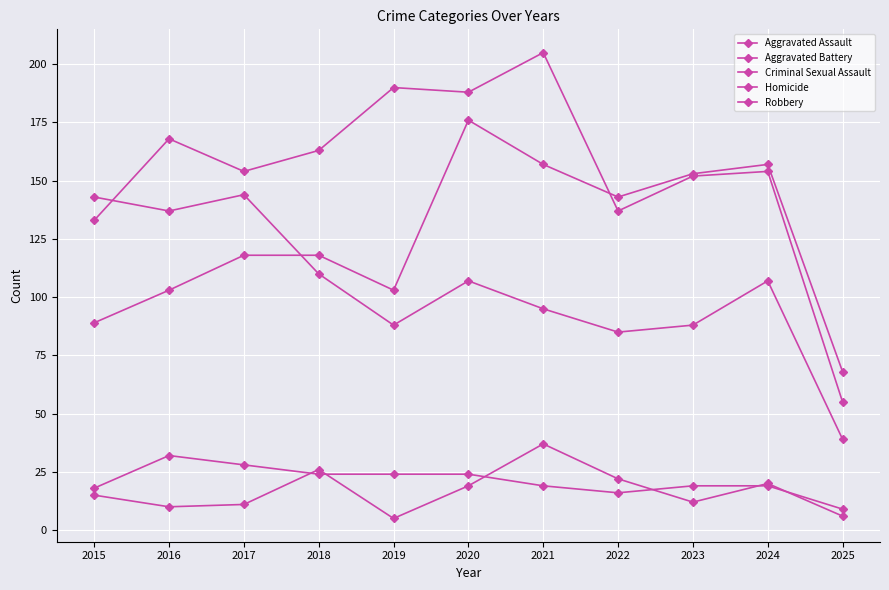

How many lines are shown in the chart?

5